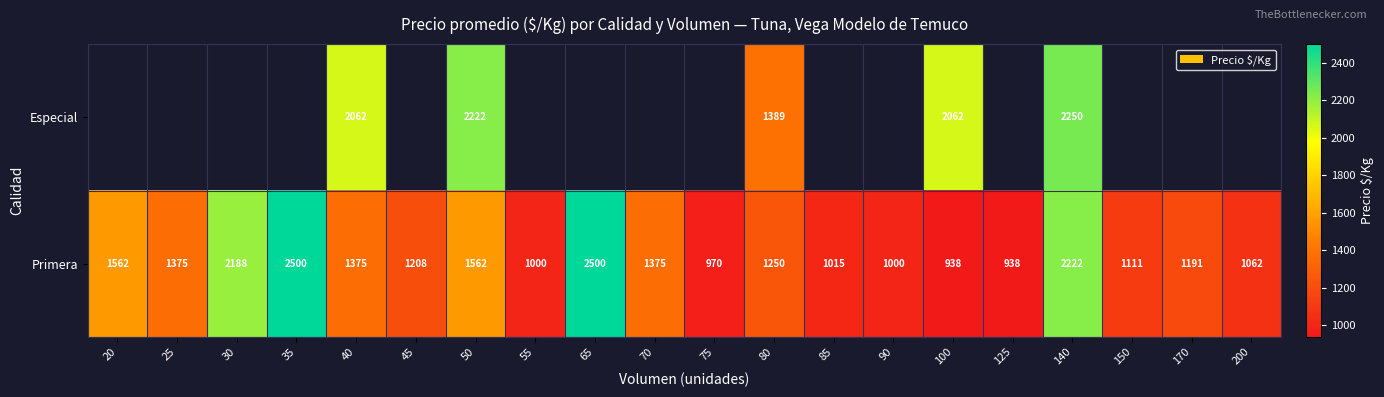

What is the total value across all series at 80?

2639